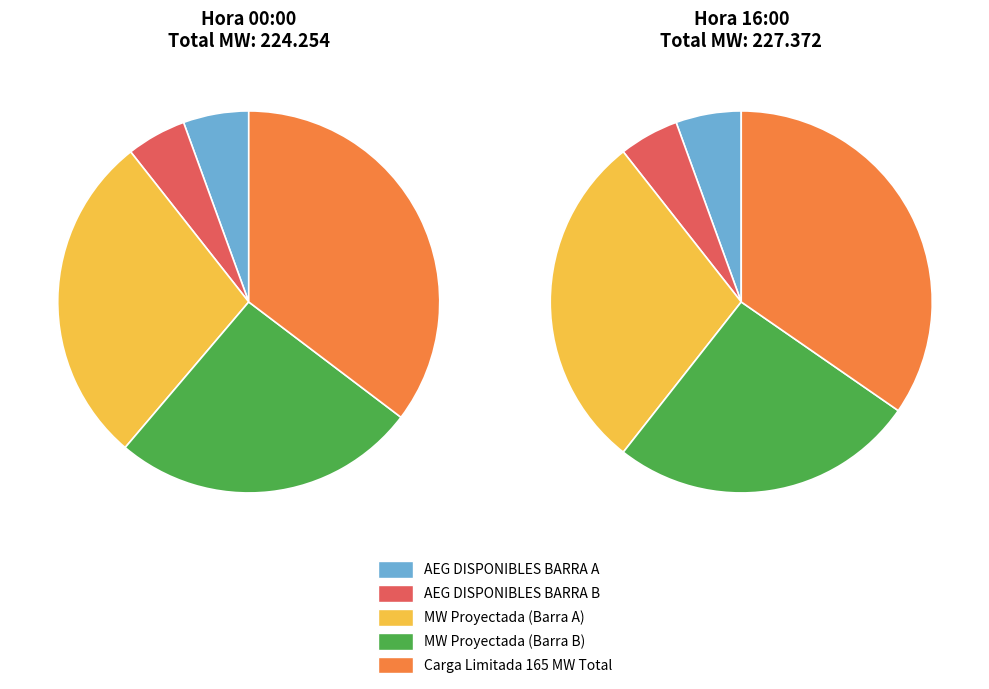

Is it true that 1 is 6% of the pie?

False